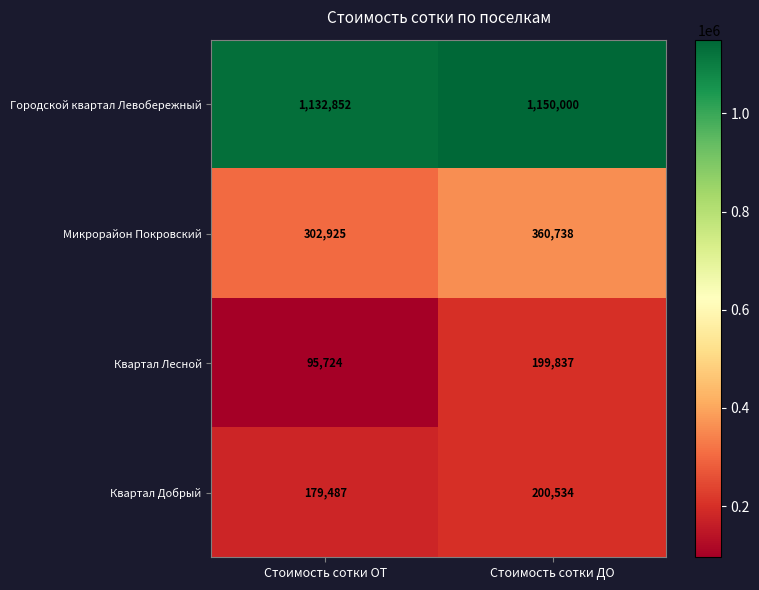

Reading right to left, transcribe all the data shown in this chart.

Городской квартал Левобережный: 1150000	1132852
Микрорайон Покровский: 360738	302925
Квартал Лесной: 199837	95724
Квартал Добрый: 200534	179487